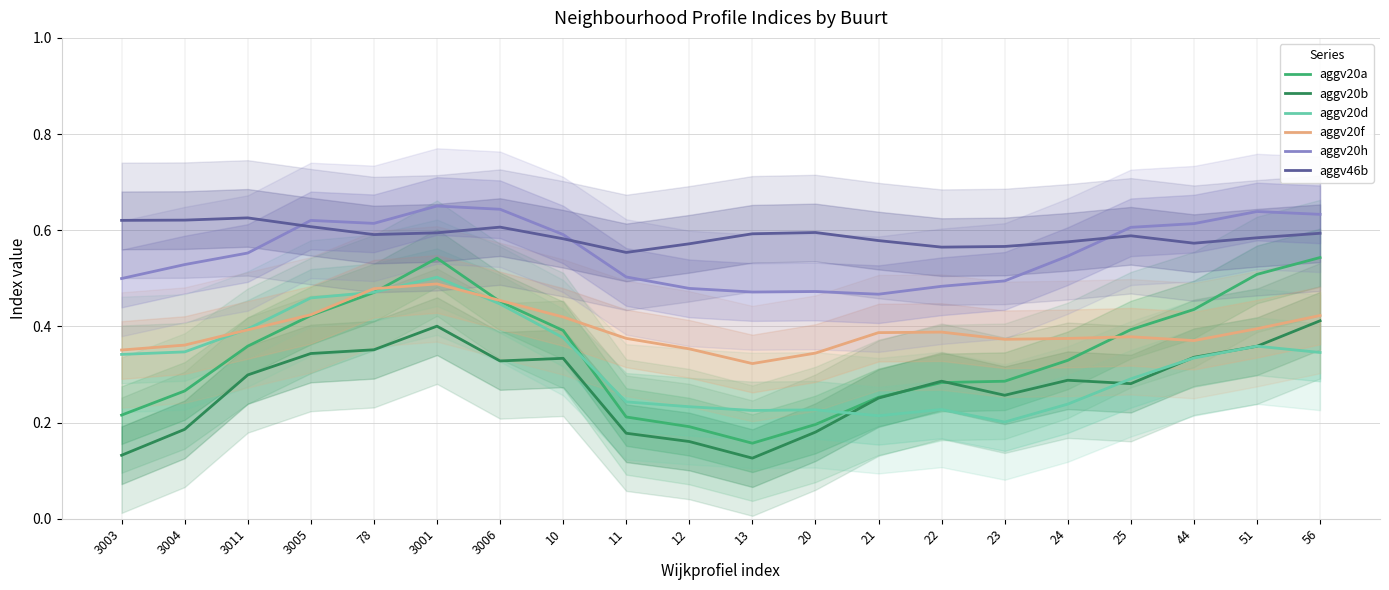

At which category does aggv46b reach its first local valley?

78